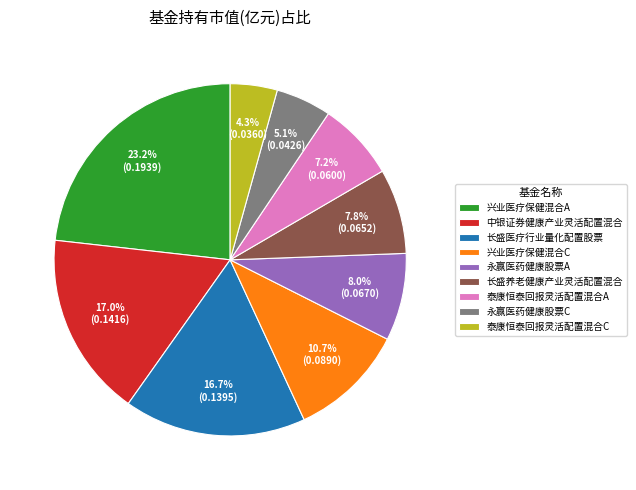

Which slice is the largest?

兴业医疗保健混合A